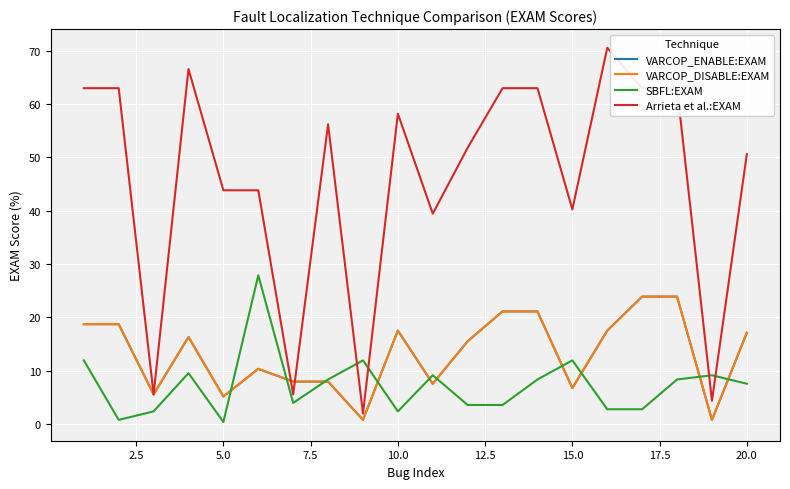

What is the minimum value for Arrieta et al.:EXAM?

2.0